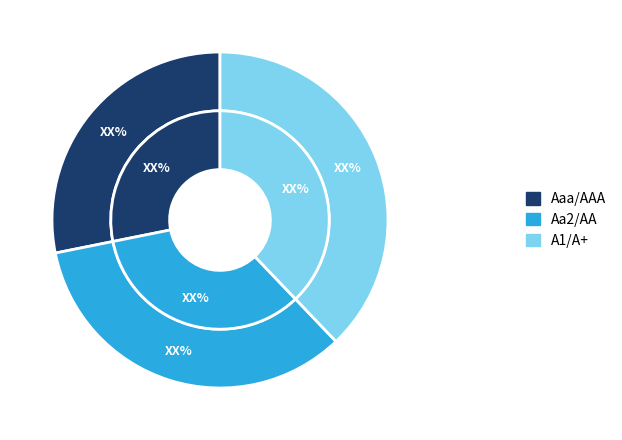

How much of the chart is everything except A1/A+?

62.1%